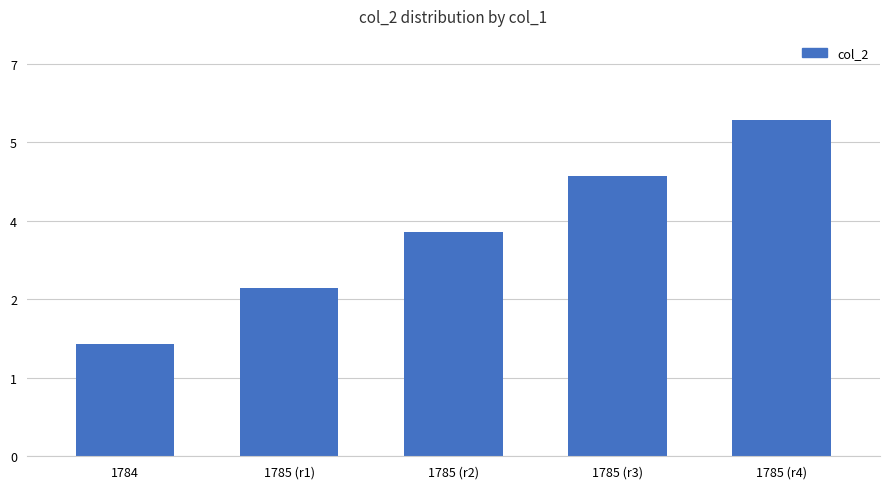

Between 1785 (r3) and 1785 (r2), which is larger?

1785 (r3)